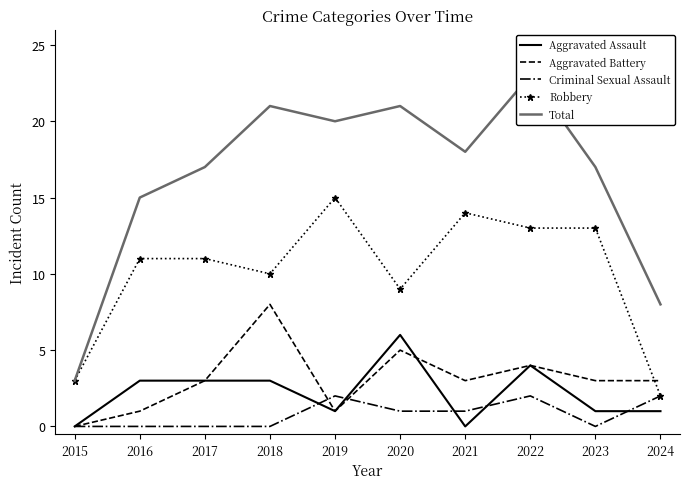

Which series has the largest range (max minus min)?

Total